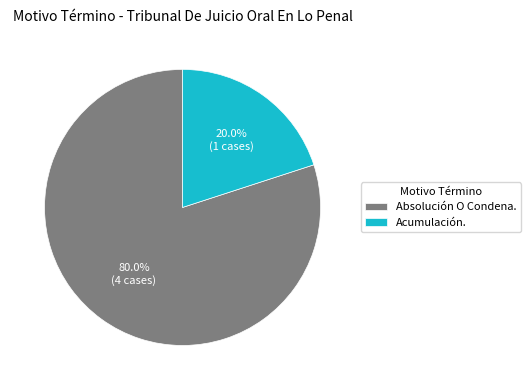

How many segments does this pie chart have?

2